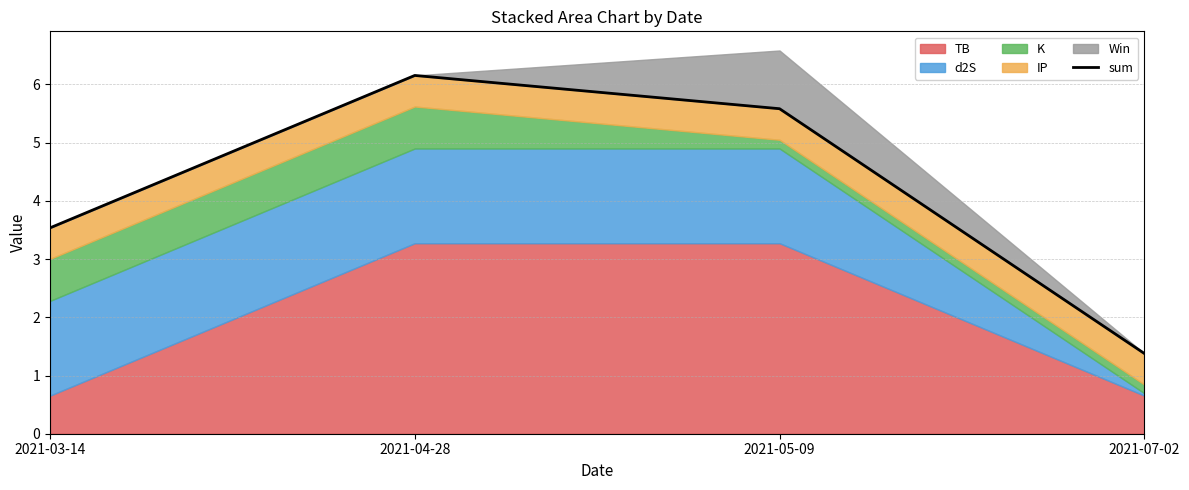

At which category does the chart reach its minimum across all series?

2021-07-02